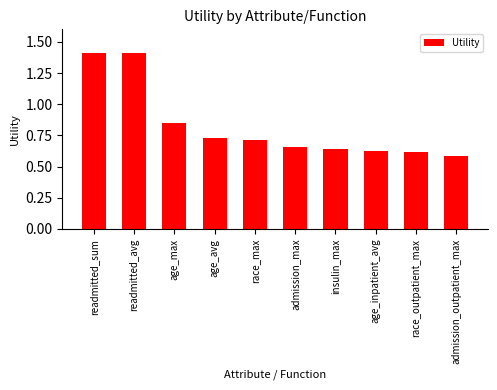

Is it true that the value at readmitted_avg is 1.4?

True